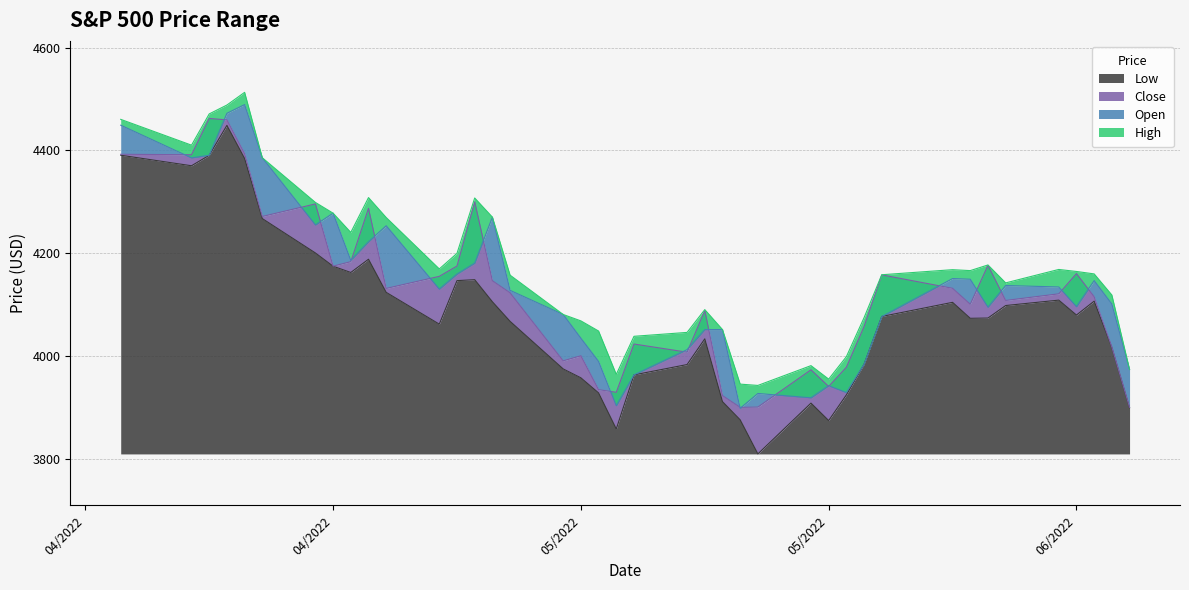

At 05/16/2022, list the series in order from largest to smallest.

High, Open, Close, Low